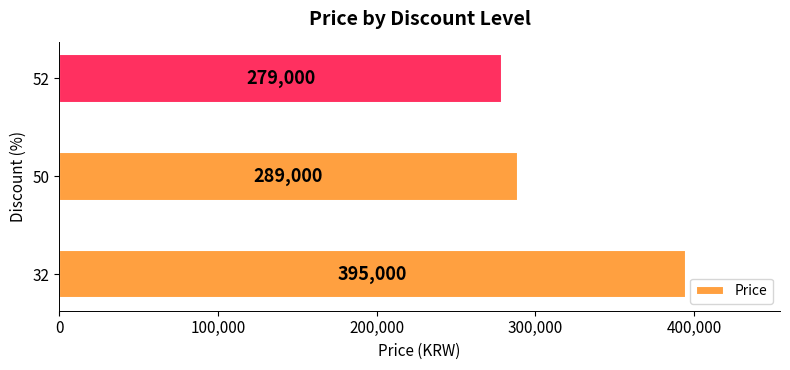

Reading bottom to top, list all the values displayed in this chart.

32=395000	50=289000	52=279000